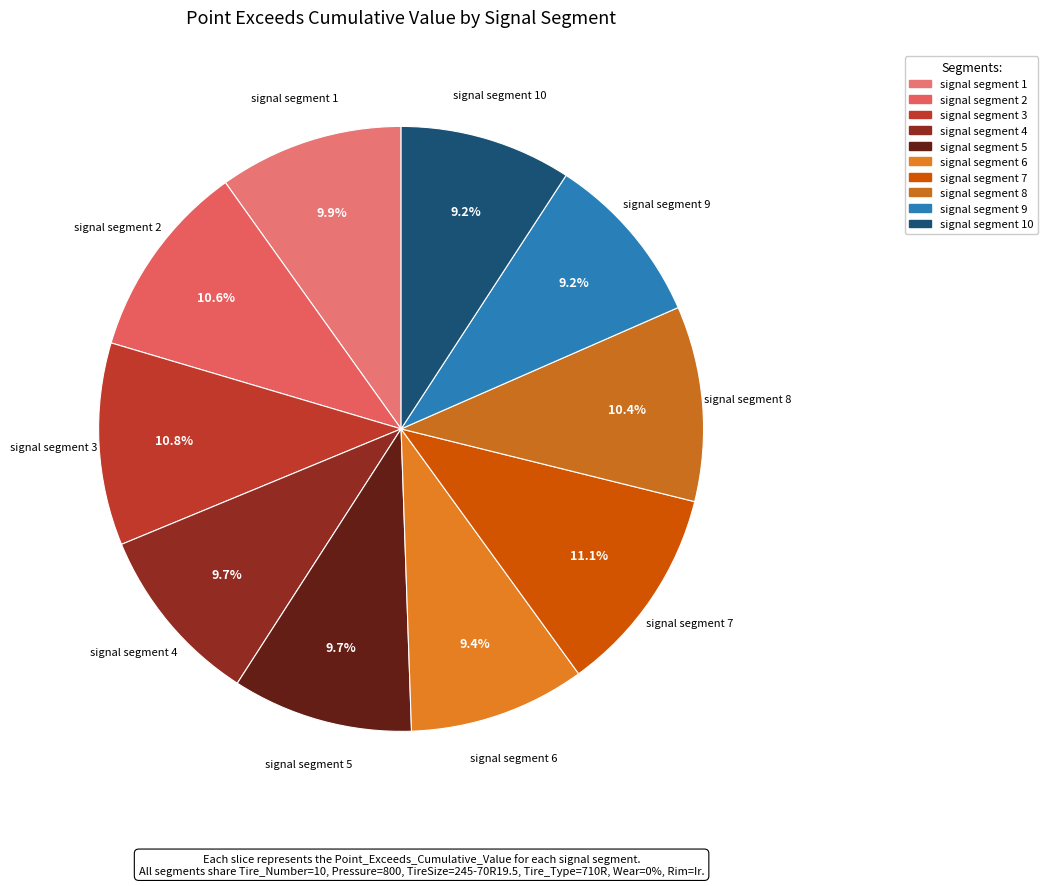

How many segments does this pie chart have?

10